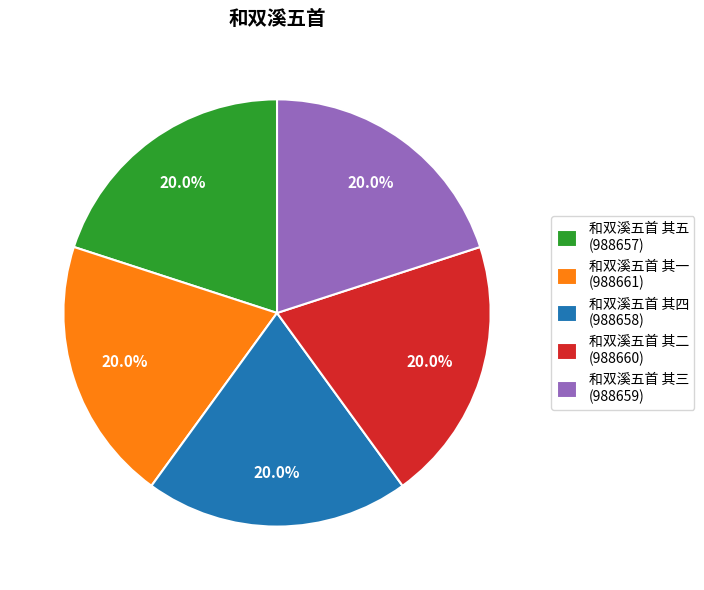

Combined, do 和双溪五首 其二 and 和双溪五首 其一 account for over 50%?

No